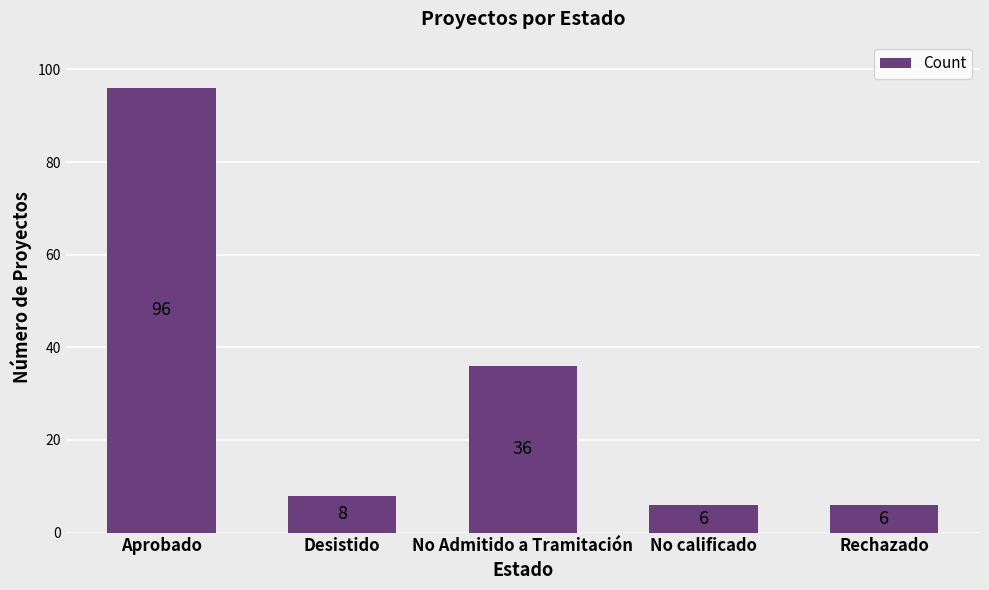

What is the change in value from Aprobado to Desistido?

-88